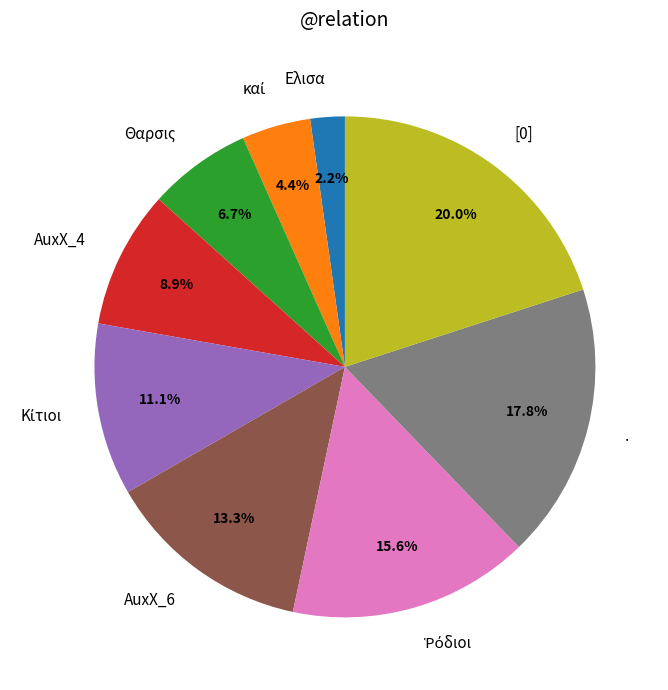

Is there a majority slice in this chart?

No